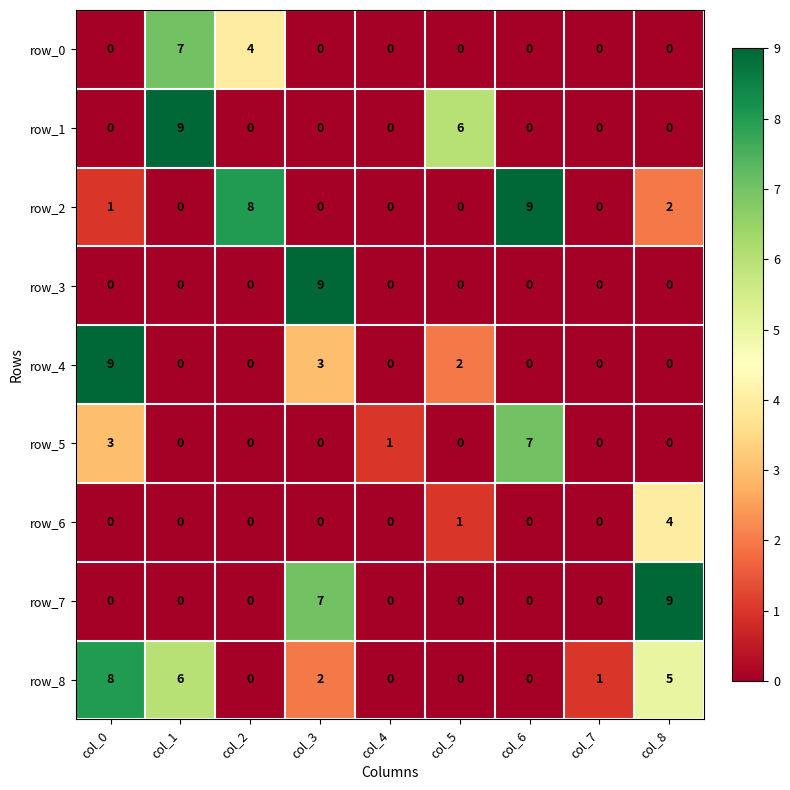

What is the average value of the row_8 series?

2